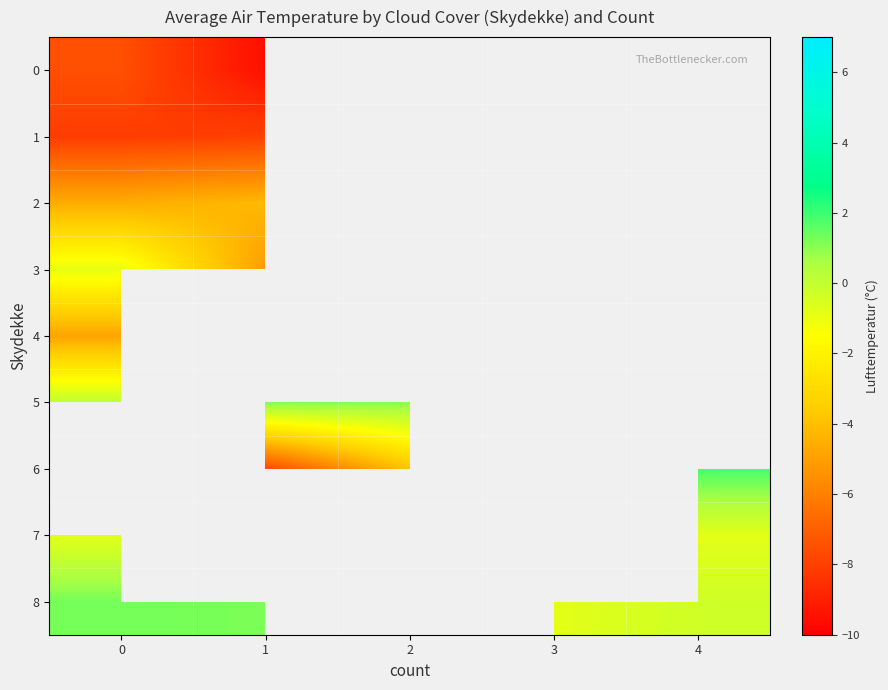

What value does the 6 series have at 4?

1.9